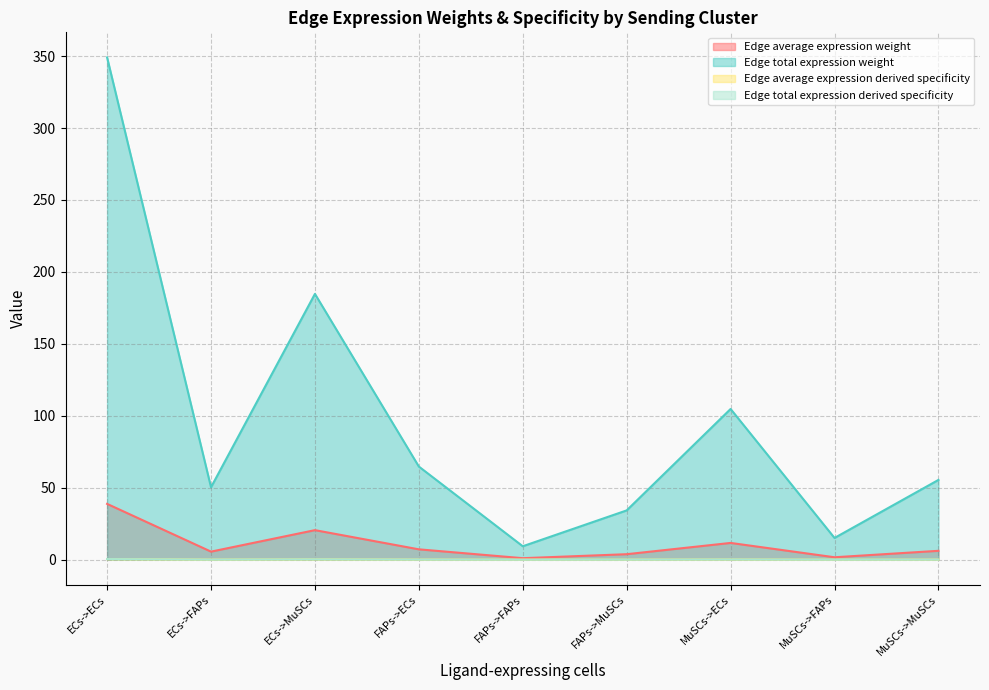

How many interior local peaks does the Edge total expression derived specificity series have?

2